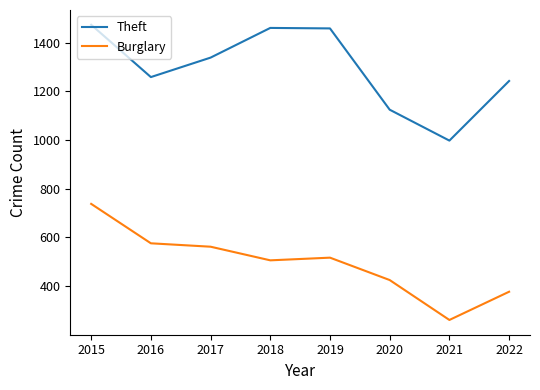

What are all the series names shown in the legend?

Theft, Burglary